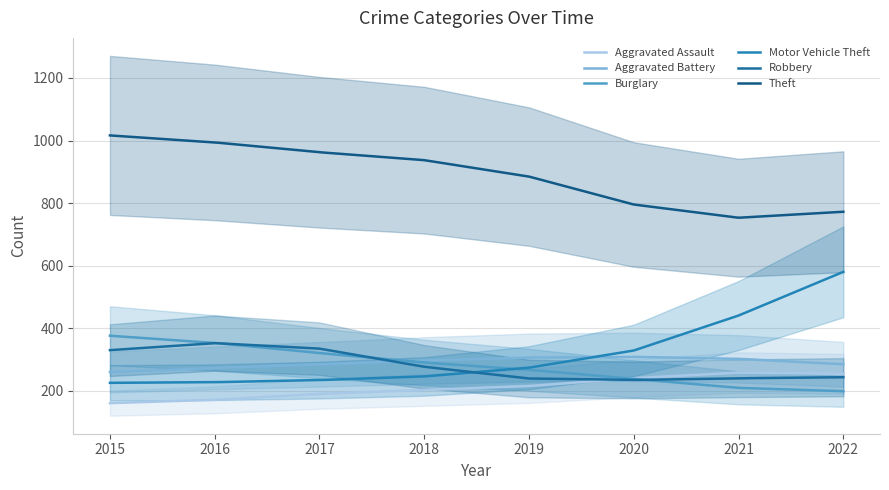

At which category does Burglary reach its first local peak?

2019